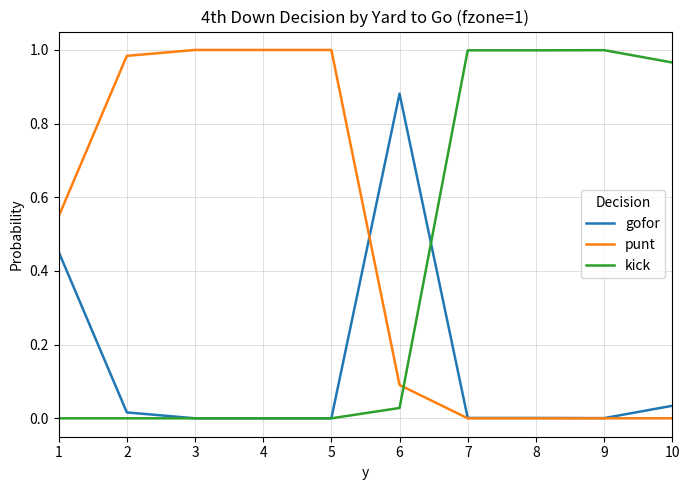

True or false: punt and kick cross at least once.

True